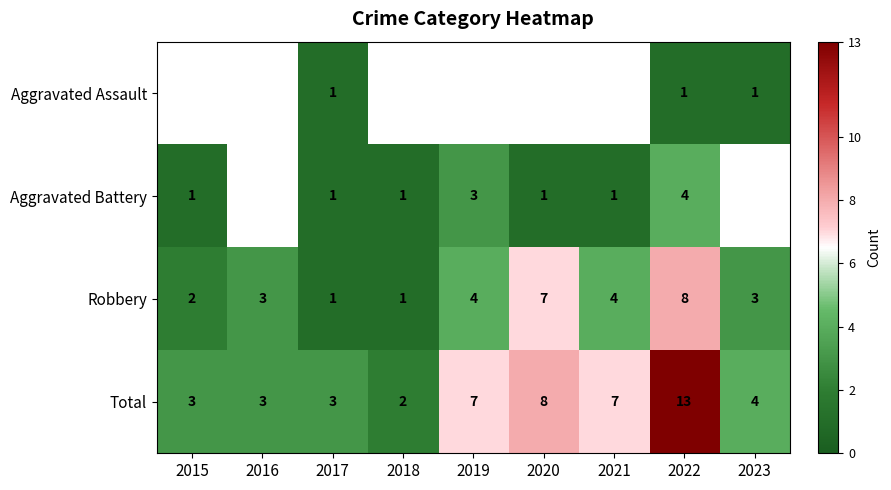

At which label does Total reach its peak?

2022